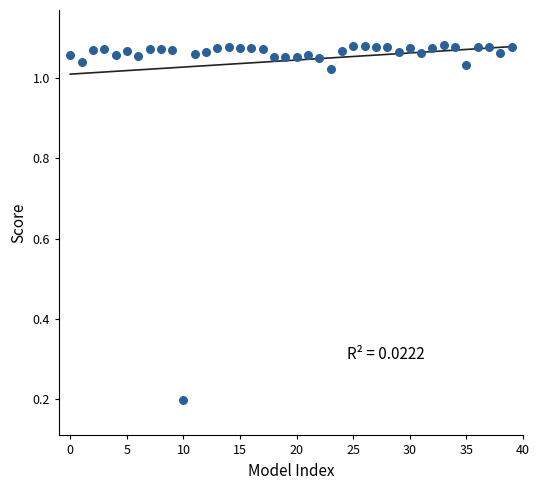

What is the range of Y values (max minus min)?

0.9